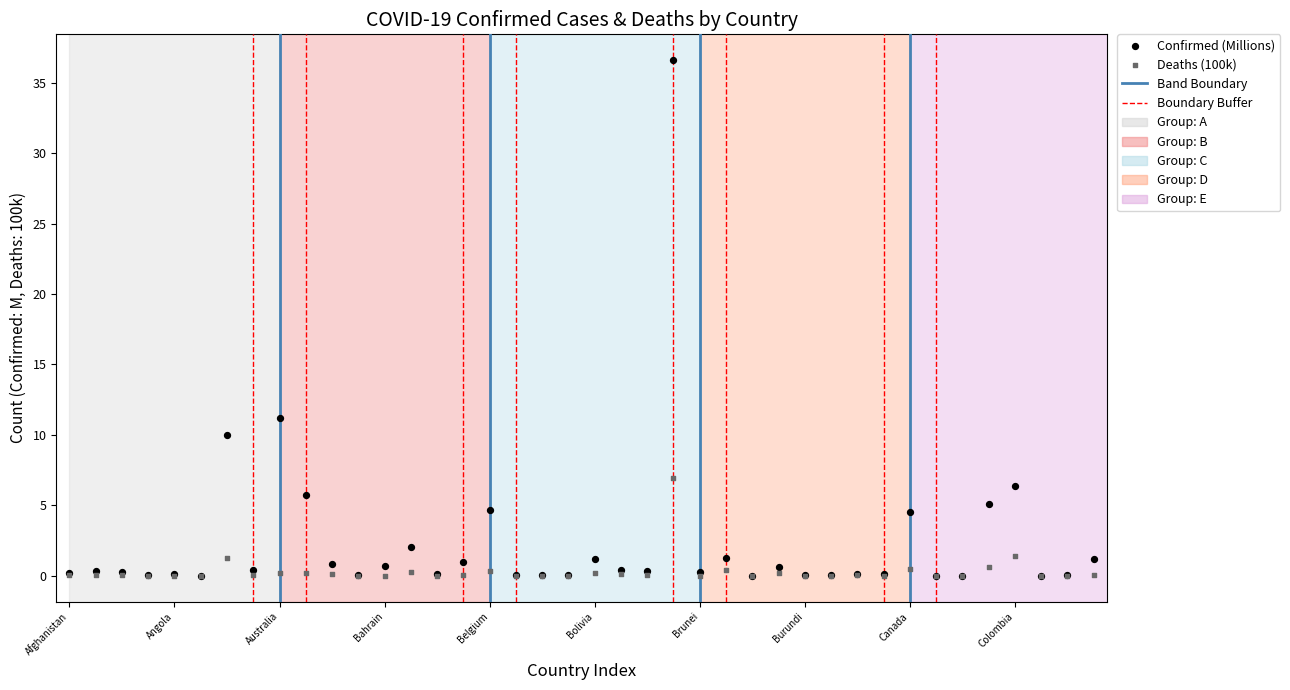

In the Confirmed (Millions) series, what Y value is closest to 18?

11.2